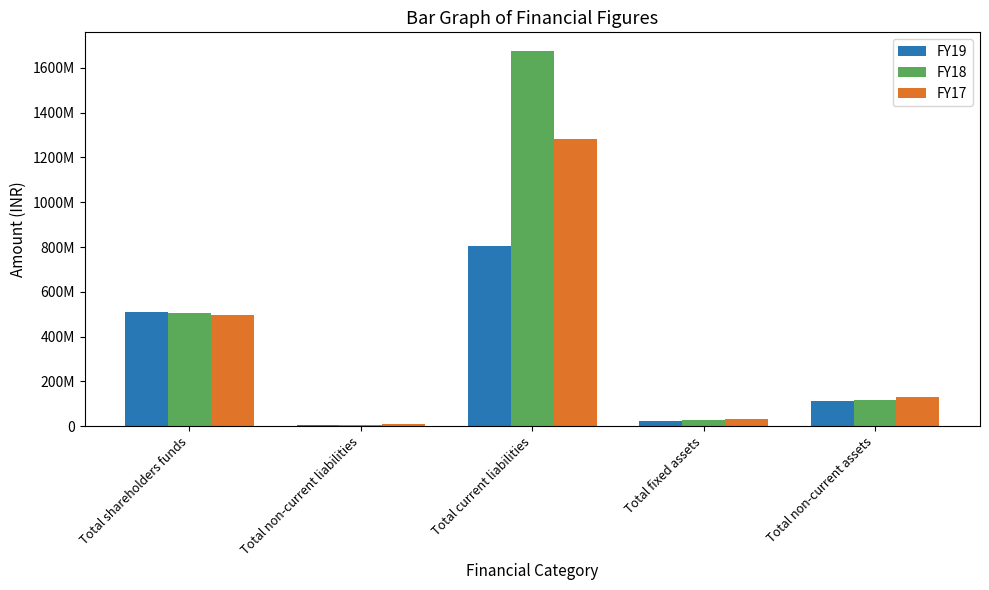

Rank the series at Total non-current liabilities from lowest to highest value.

FY19, FY18, FY17